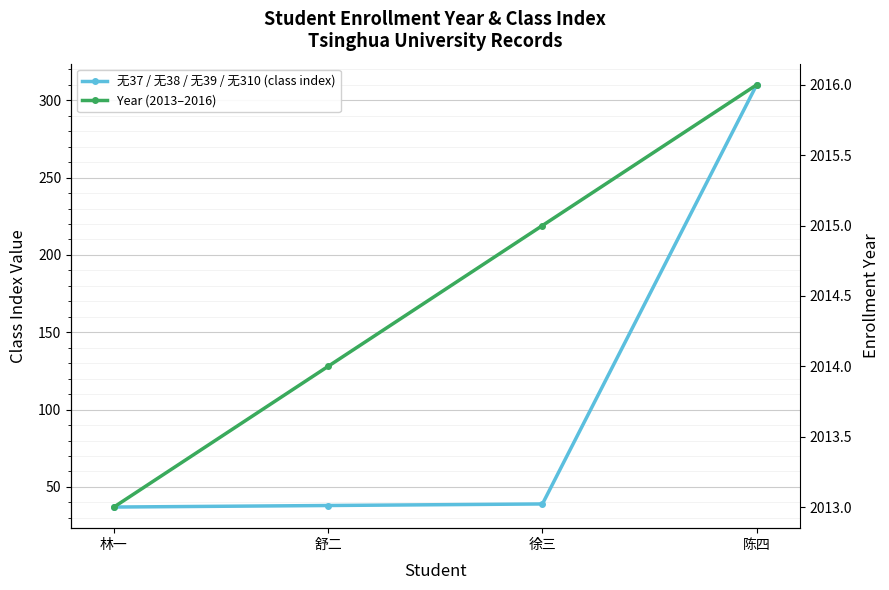

True or false: 无37 / 无38 / 无39 / 无310 (class index) has a value of 14 at 舒二.

False